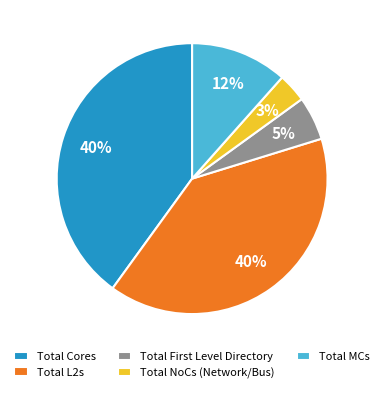

Is there any slice that represents more than half of the pie?

No